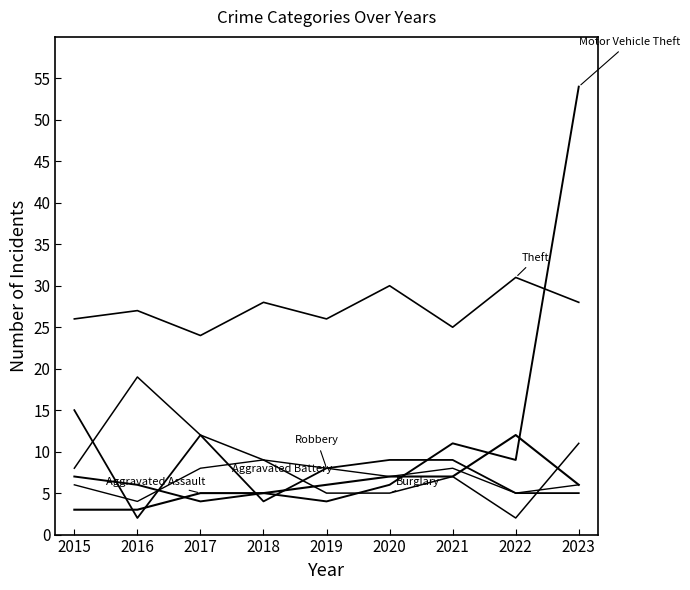

Is this an area chart (filled region under the line)?

No